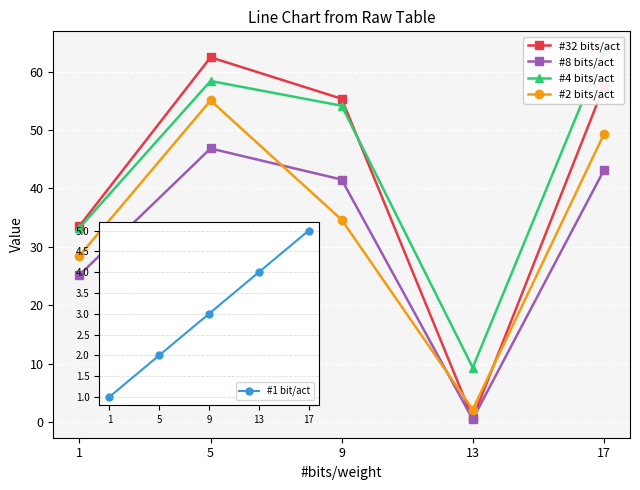

The value of #8 bits/act at 17 is 18.7. True or false?

False